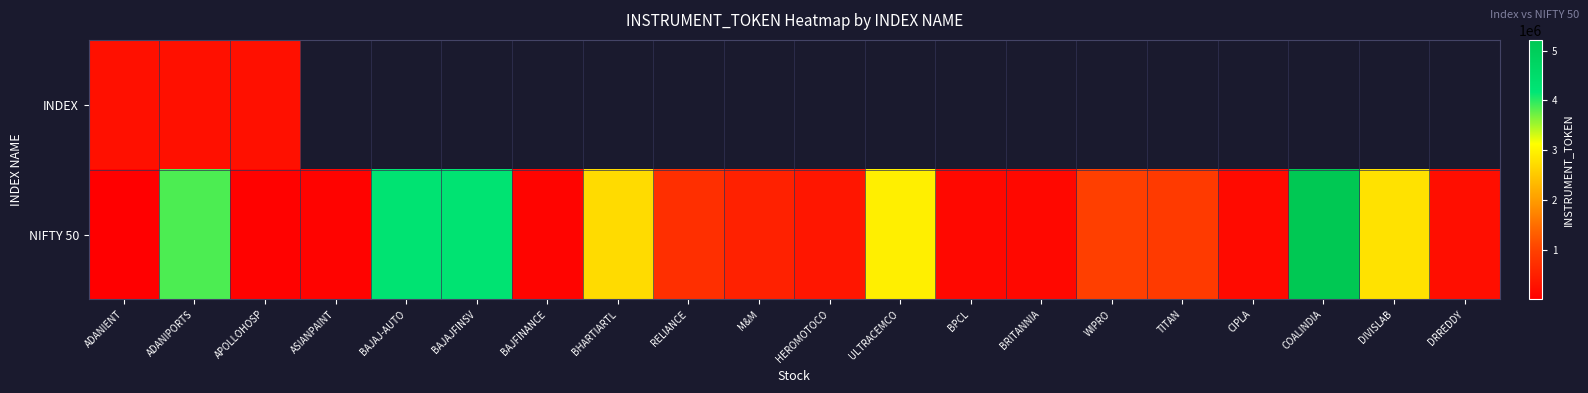

Between APOLLOHOSP and DIVISLAB, which series saw the biggest shift?

NIFTY 50